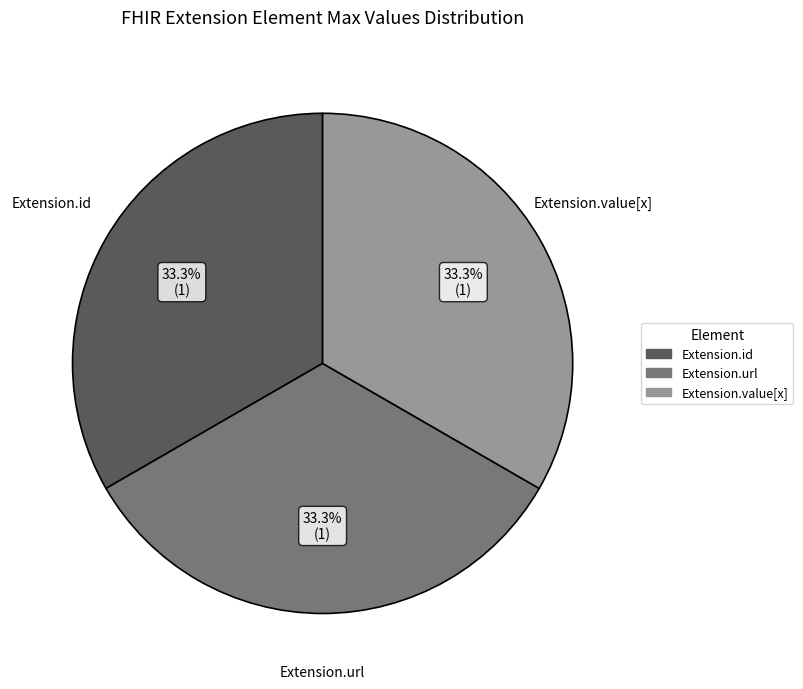

How many slices are in this pie chart?

3